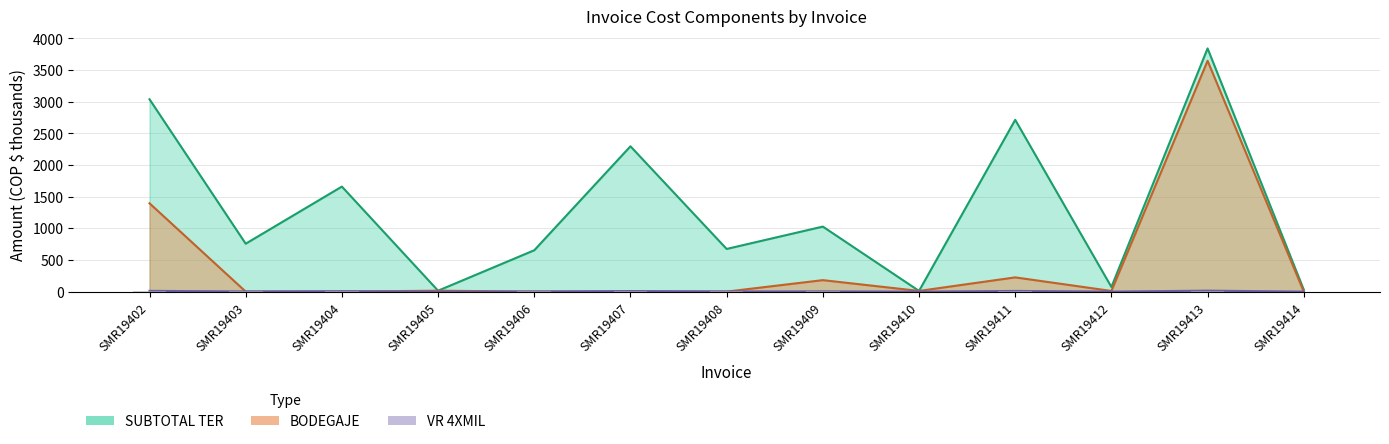

What is the value of the VR 4XMIL bar at the 10th from the left?

10.8